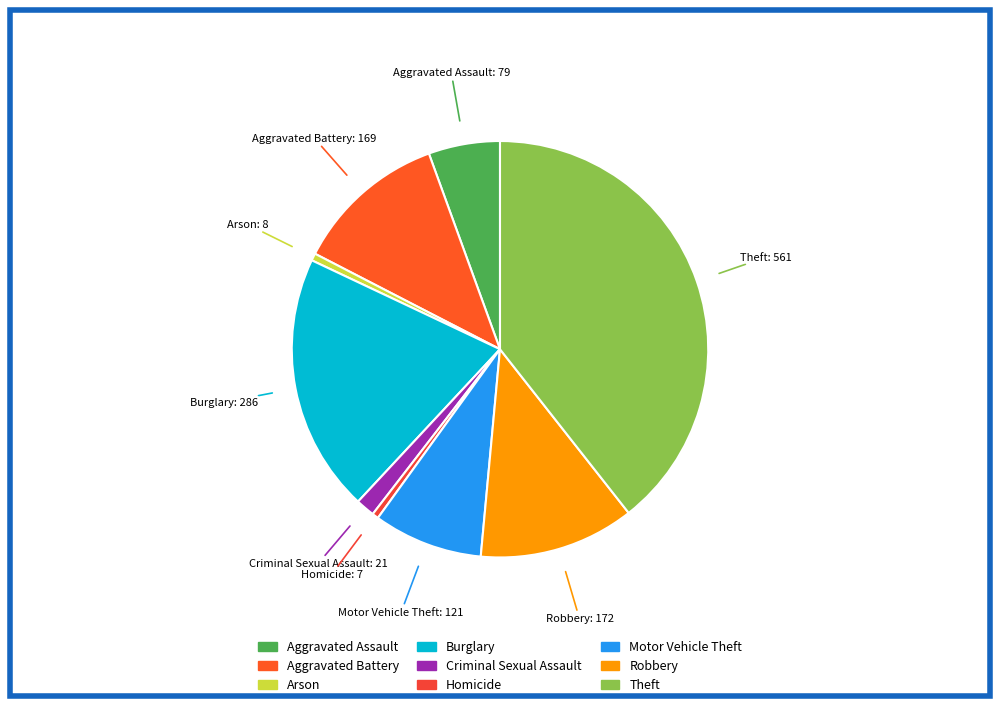

How many segments does this pie chart have?

9